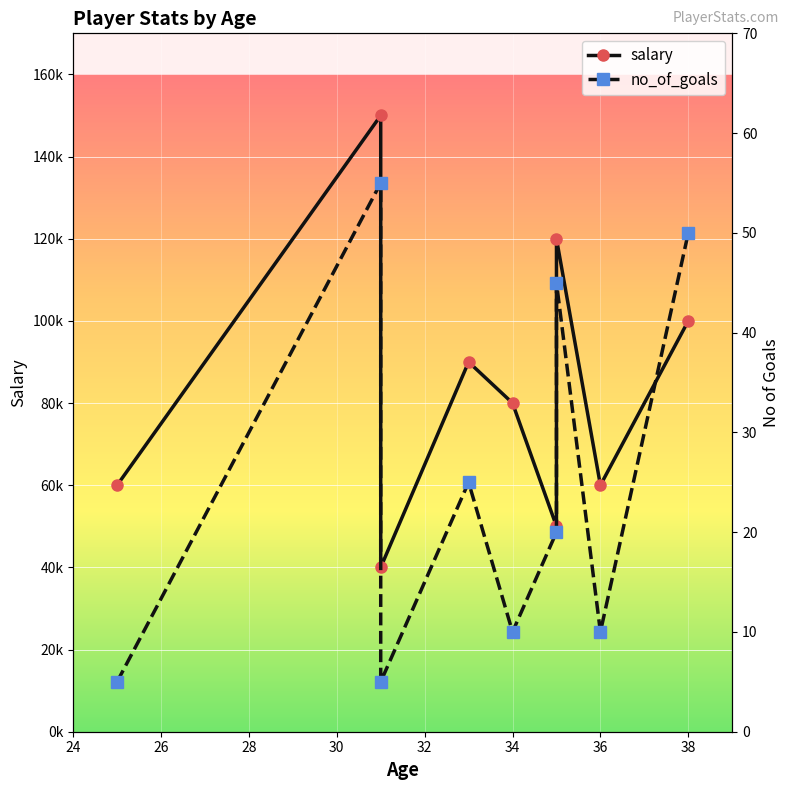

What is the sum of all no_of_goals values?

225